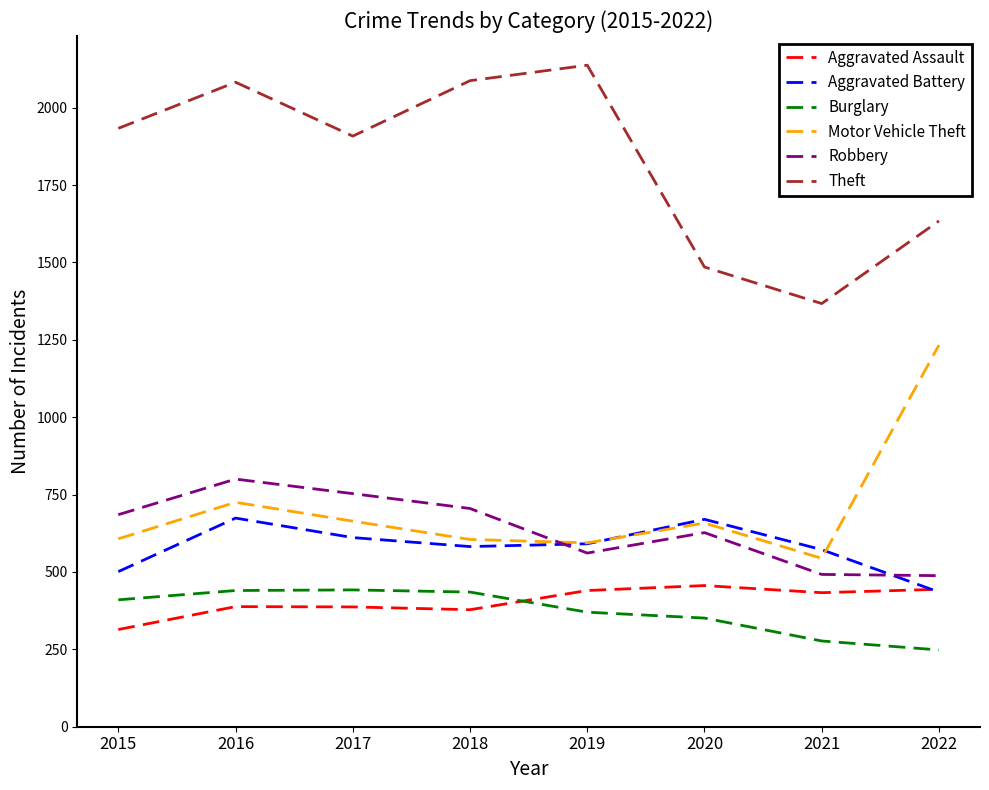

The Robbery series shows 718 at 2021. True or false?

False